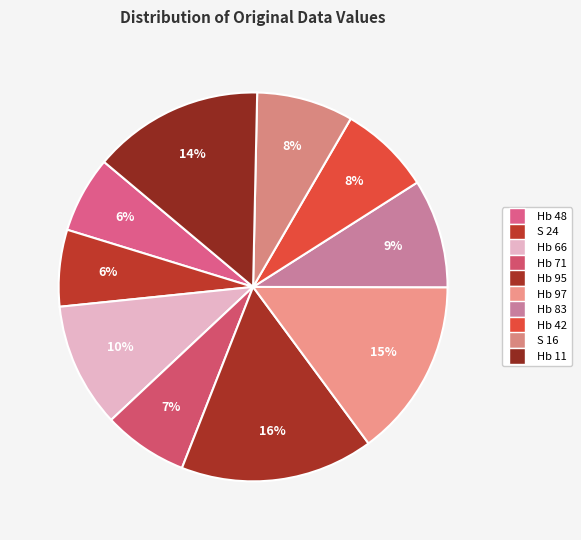

Count the number of slices in the pie.

10